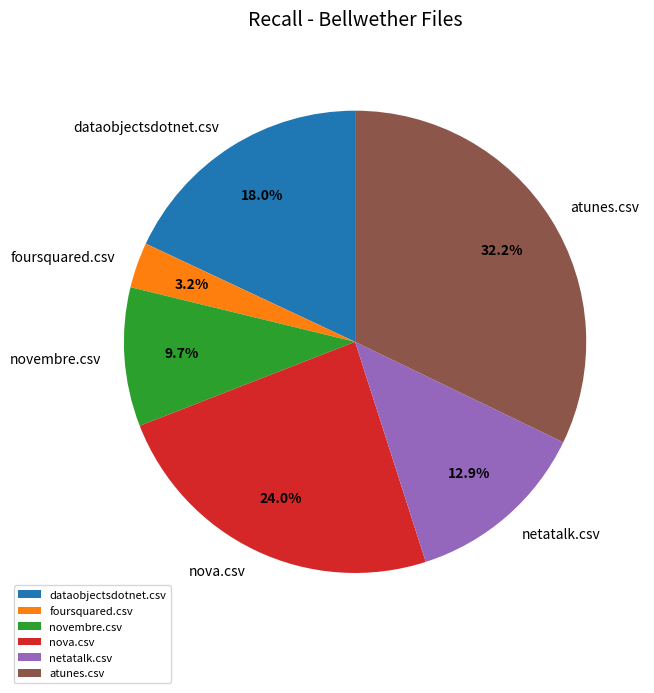

To the nearest percent, what is the difference between the largest and smallest slice percentages?

29%